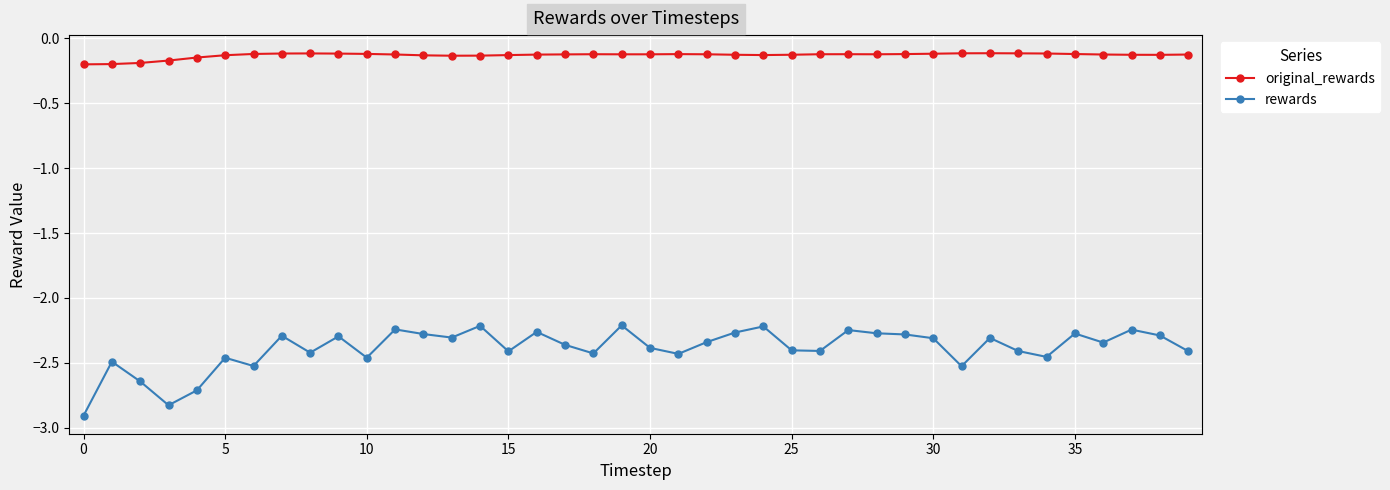

Rank the series by their average value, from lowest to highest.

rewards, original_rewards